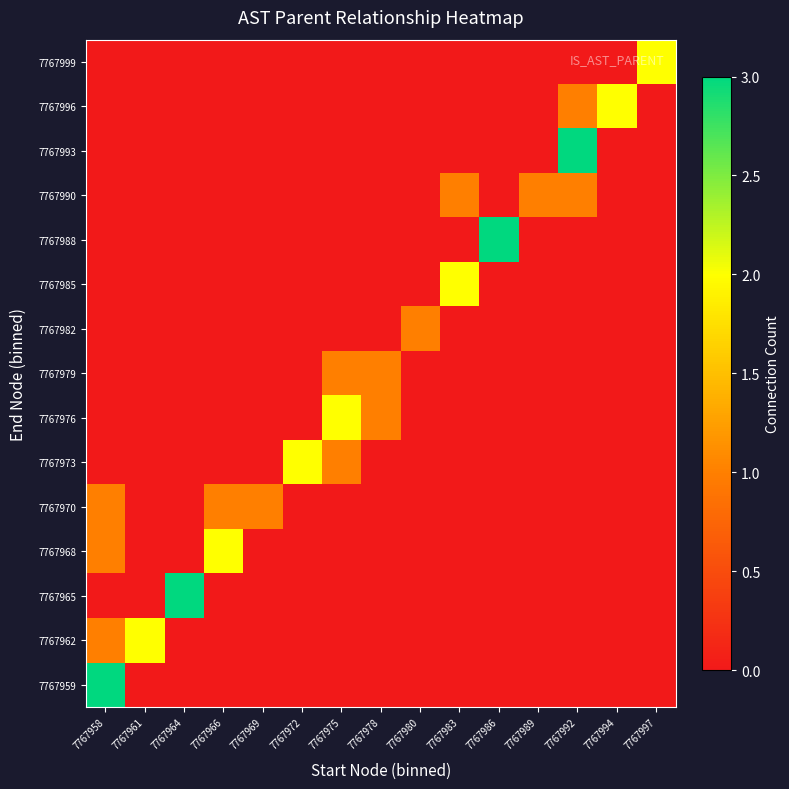

Reading left to right, transcribe all the data shown in this chart.

7767959: 7767958=3	7767961=0	7767964=0	7767966=0	7767969=0	7767972=0	7767975=0	7767978=0	7767980=0	7767983=0	7767986=0	7767989=0	7767992=0	7767994=0	7767997=0
7767962: 7767958=1	7767961=2	7767964=0	7767966=0	7767969=0	7767972=0	7767975=0	7767978=0	7767980=0	7767983=0	7767986=0	7767989=0	7767992=0	7767994=0	7767997=0
7767965: 7767958=0	7767961=0	7767964=3	7767966=0	7767969=0	7767972=0	7767975=0	7767978=0	7767980=0	7767983=0	7767986=0	7767989=0	7767992=0	7767994=0	7767997=0
7767968: 7767958=1	7767961=0	7767964=0	7767966=2	7767969=0	7767972=0	7767975=0	7767978=0	7767980=0	7767983=0	7767986=0	7767989=0	7767992=0	7767994=0	7767997=0
7767970: 7767958=1	7767961=0	7767964=0	7767966=1	7767969=1	7767972=0	7767975=0	7767978=0	7767980=0	7767983=0	7767986=0	7767989=0	7767992=0	7767994=0	7767997=0
7767973: 7767958=0	7767961=0	7767964=0	7767966=0	7767969=0	7767972=2	7767975=1	7767978=0	7767980=0	7767983=0	7767986=0	7767989=0	7767992=0	7767994=0	7767997=0
7767976: 7767958=0	7767961=0	7767964=0	7767966=0	7767969=0	7767972=0	7767975=2	7767978=1	7767980=0	7767983=0	7767986=0	7767989=0	7767992=0	7767994=0	7767997=0
7767979: 7767958=0	7767961=0	7767964=0	7767966=0	7767969=0	7767972=0	7767975=1	7767978=1	7767980=0	7767983=0	7767986=0	7767989=0	7767992=0	7767994=0	7767997=0
7767982: 7767958=0	7767961=0	7767964=0	7767966=0	7767969=0	7767972=0	7767975=0	7767978=0	7767980=1	7767983=0	7767986=0	7767989=0	7767992=0	7767994=0	7767997=0
7767985: 7767958=0	7767961=0	7767964=0	7767966=0	7767969=0	7767972=0	7767975=0	7767978=0	7767980=0	7767983=2	7767986=0	7767989=0	7767992=0	7767994=0	7767997=0
7767988: 7767958=0	7767961=0	7767964=0	7767966=0	7767969=0	7767972=0	7767975=0	7767978=0	7767980=0	7767983=0	7767986=3	7767989=0	7767992=0	7767994=0	7767997=0
7767990: 7767958=0	7767961=0	7767964=0	7767966=0	7767969=0	7767972=0	7767975=0	7767978=0	7767980=0	7767983=1	7767986=0	7767989=1	7767992=1	7767994=0	7767997=0
7767993: 7767958=0	7767961=0	7767964=0	7767966=0	7767969=0	7767972=0	7767975=0	7767978=0	7767980=0	7767983=0	7767986=0	7767989=0	7767992=3	7767994=0	7767997=0
7767996: 7767958=0	7767961=0	7767964=0	7767966=0	7767969=0	7767972=0	7767975=0	7767978=0	7767980=0	7767983=0	7767986=0	7767989=0	7767992=1	7767994=2	7767997=0
7767999: 7767958=0	7767961=0	7767964=0	7767966=0	7767969=0	7767972=0	7767975=0	7767978=0	7767980=0	7767983=0	7767986=0	7767989=0	7767992=0	7767994=0	7767997=2